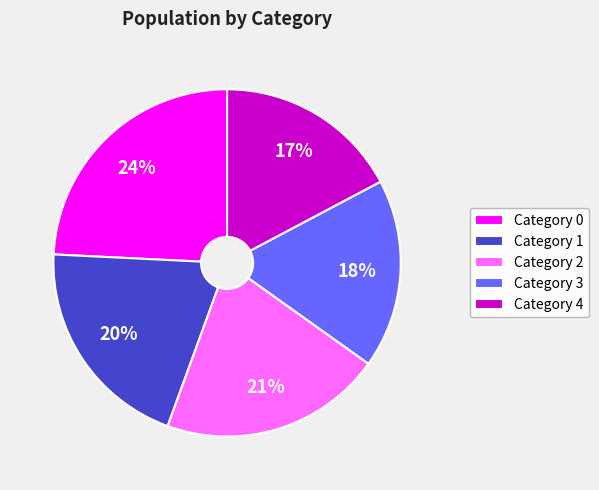

To the nearest percent, what percentage of the pie is Category 3?

18%